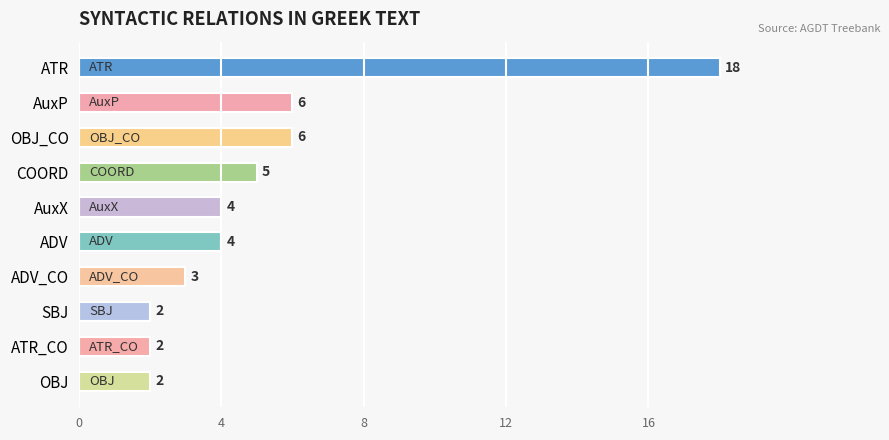

Between SBJ and ADV_CO, which is larger?

ADV_CO